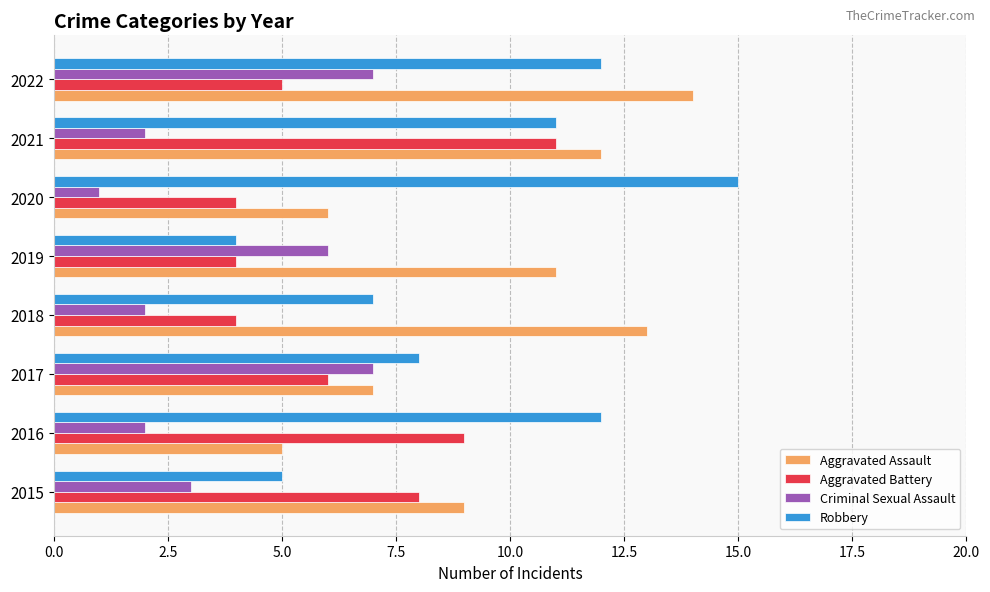

Rank the series by their maximum value, from lowest to highest.

Criminal Sexual Assault, Aggravated Battery, Aggravated Assault, Robbery